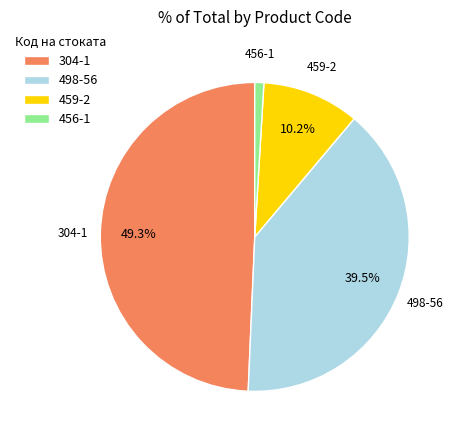

The 459-2 slice represents 10% of the pie. True or false?

True